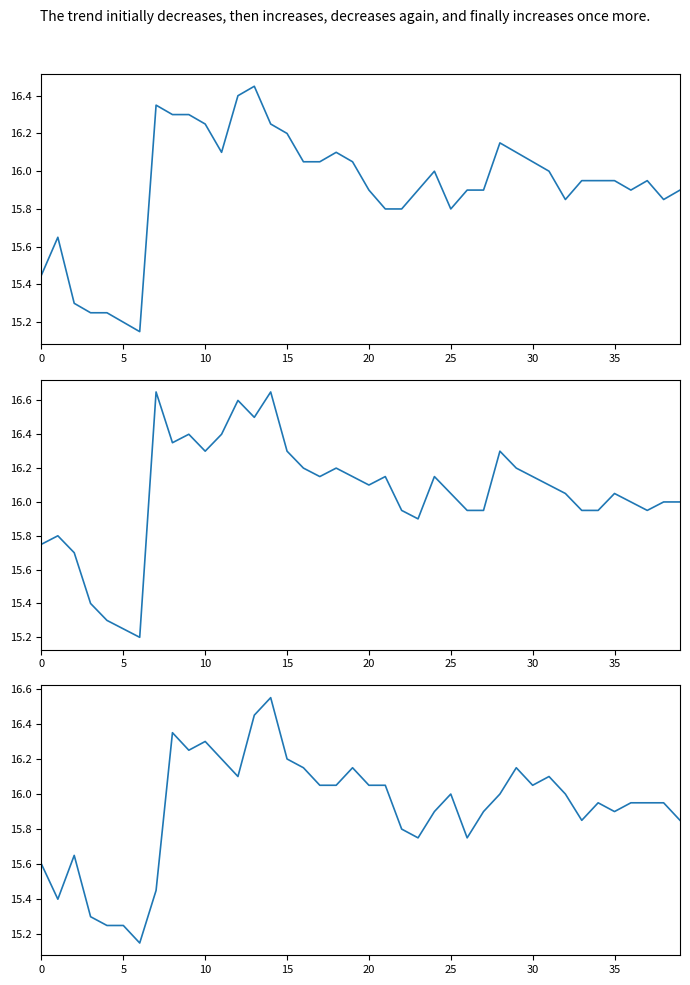

Is the value of High at 0 greater than the value of Close at 38?

No